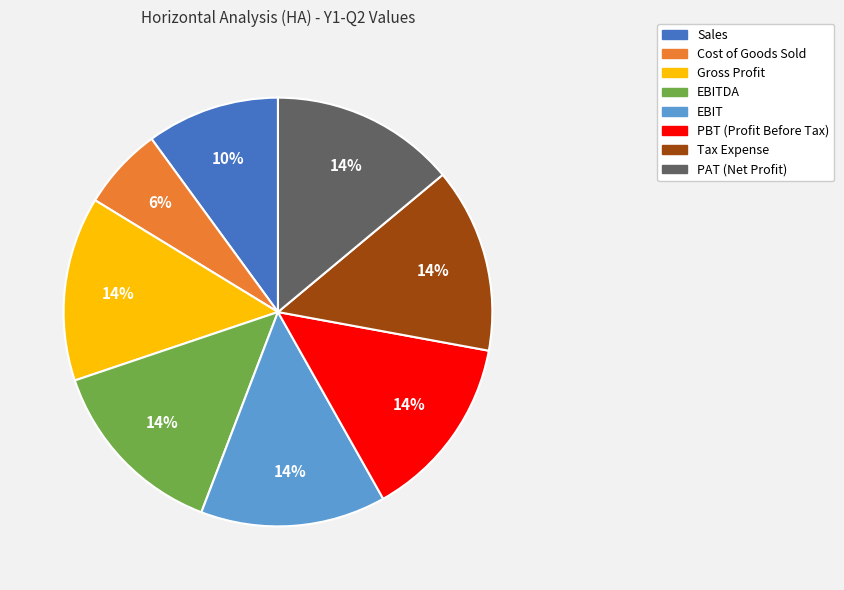

To the nearest percent, what is the difference between the largest and smallest slice percentages?

8%